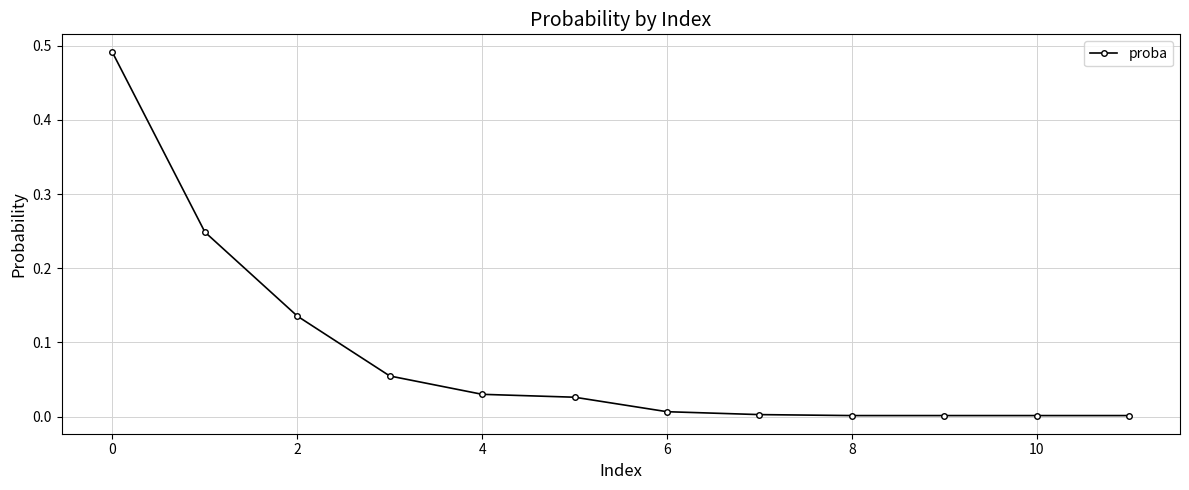

What is the sum of all values?

1.0